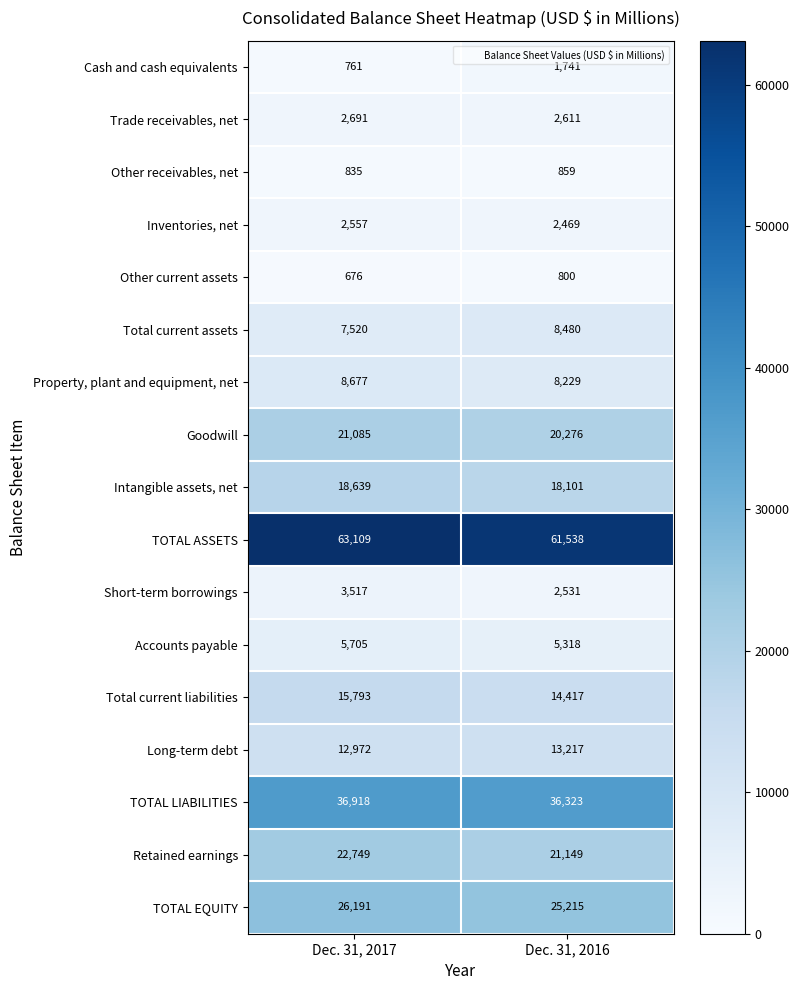

At Dec. 31, 2016, list the series in order from smallest to largest.

Other current assets, Other receivables, net, Cash and cash equivalents, Inventories, net, Short-term borrowings, Trade receivables, net, Accounts payable, Property, plant and equipment, net, Total current assets, Long-term debt, Total current liabilities, Intangible assets, net, Goodwill, Retained earnings, TOTAL EQUITY, TOTAL LIABILITIES, TOTAL ASSETS